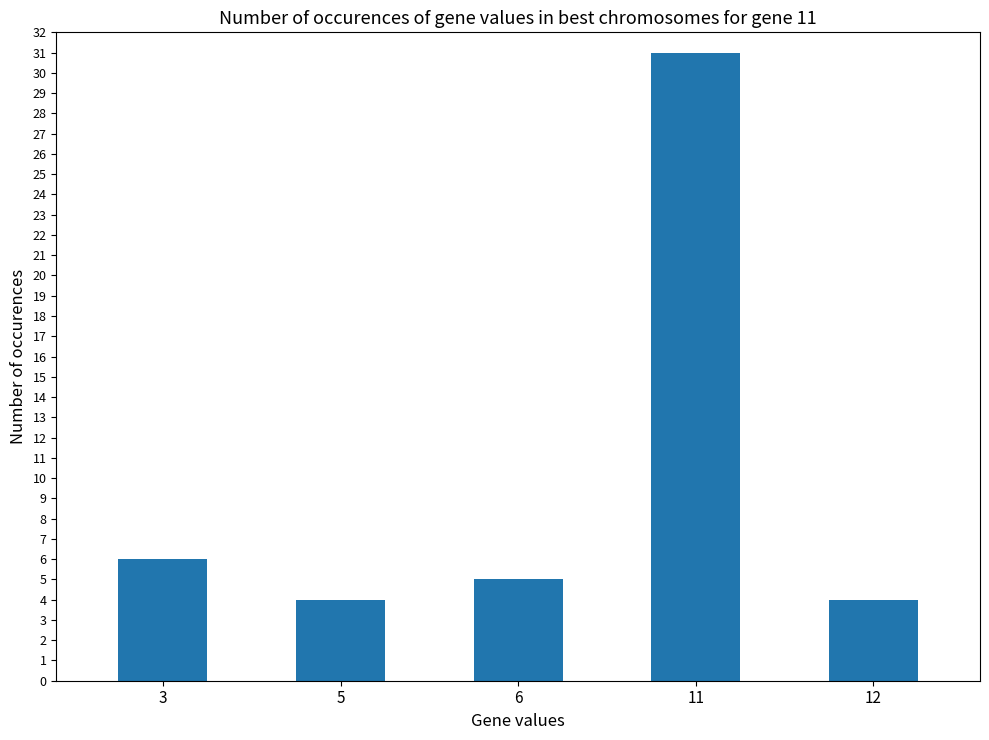

Where does the data first go above 5?

3